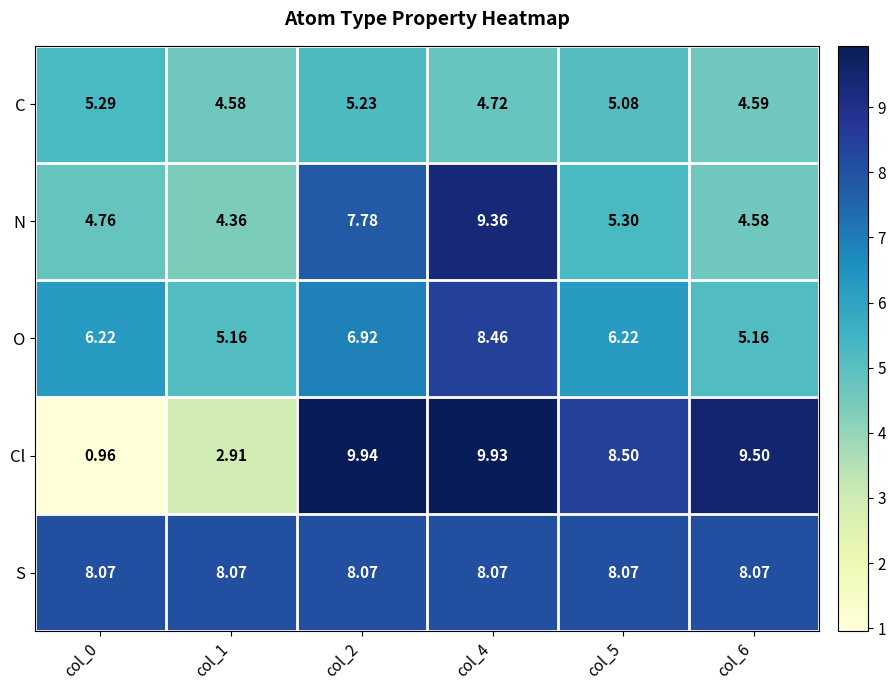

Is the value of C at col_0 greater than the value of S at col_0?

No